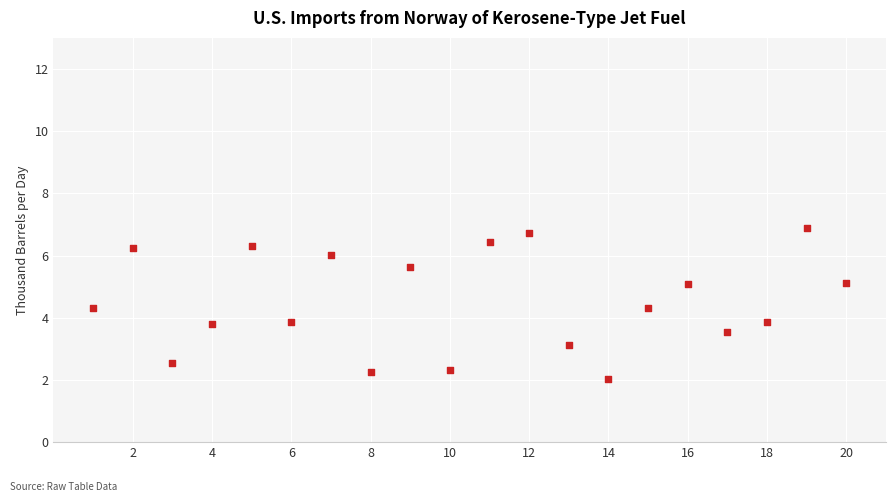

What is the range of Y values (max minus min)?

4.9